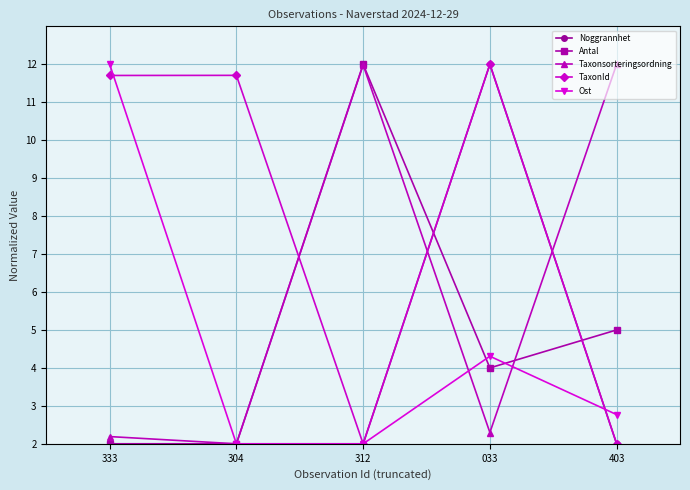

The Ost series shows 7.6 at 033. True or false?

False